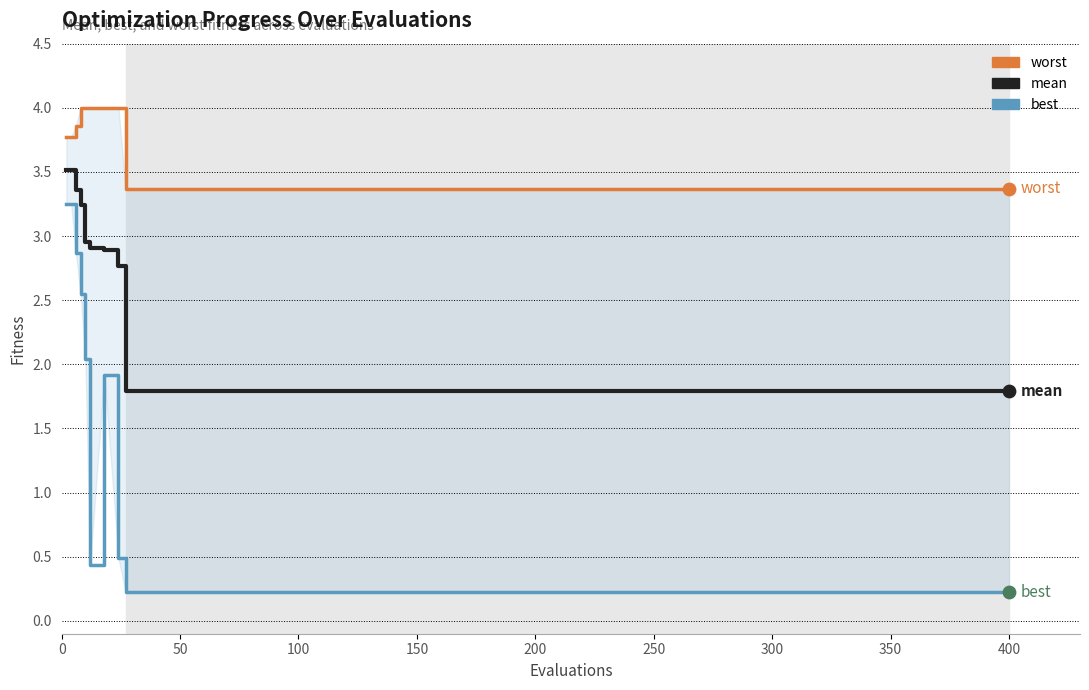

What are all the series names shown in the legend?

worst, mean, best